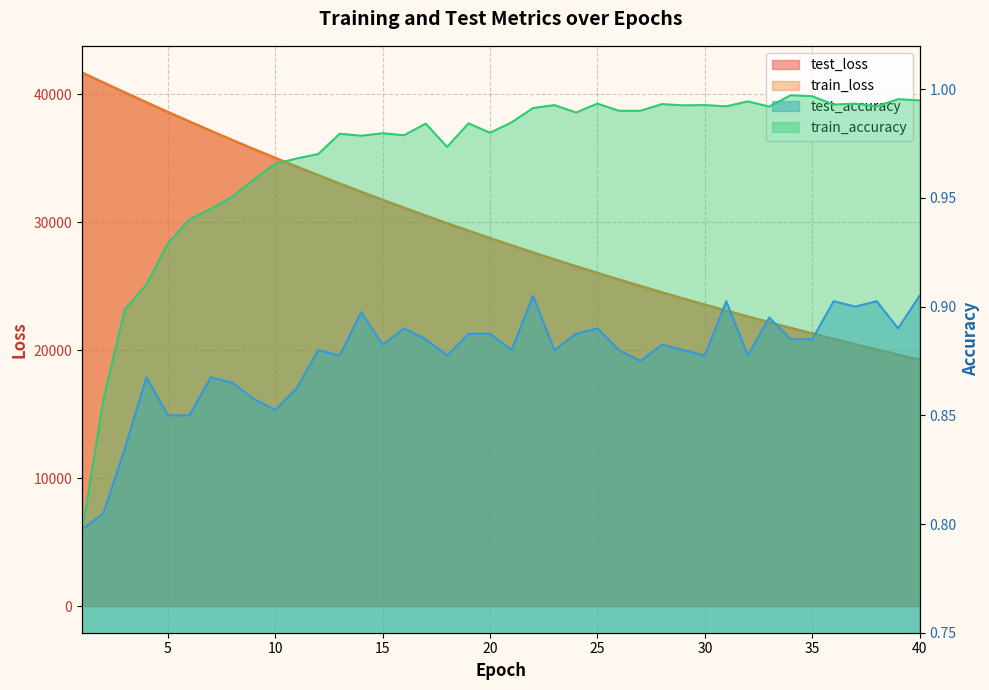

What is the total value across all series at 11?

68674.4